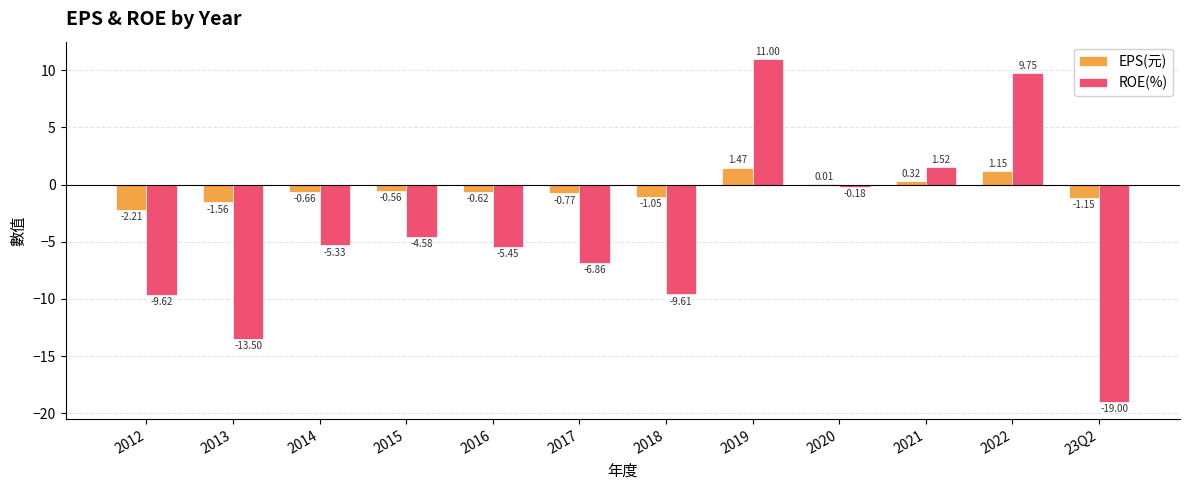

How many distinct data groups are displayed?

2